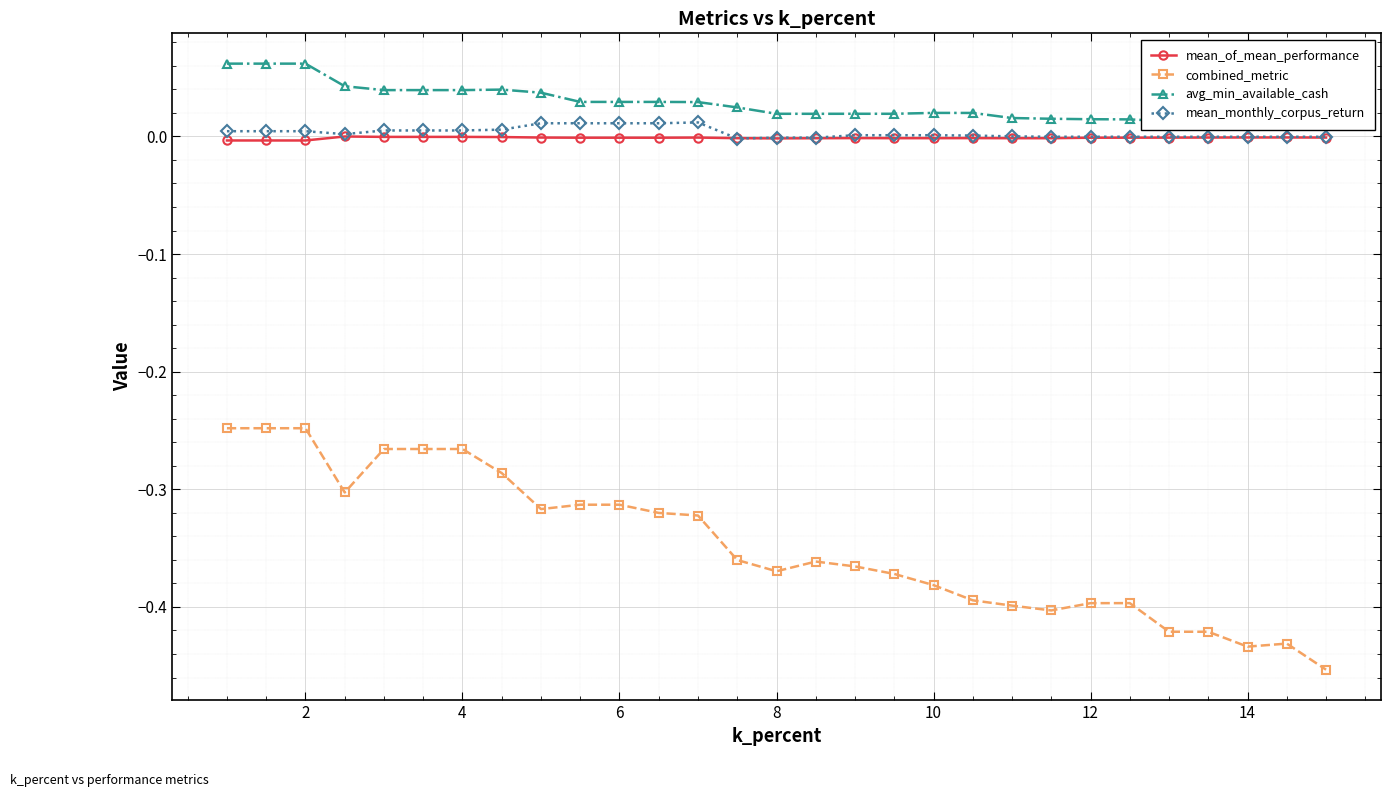

Is it true that combined_metric equals -0.4 at 4?

False